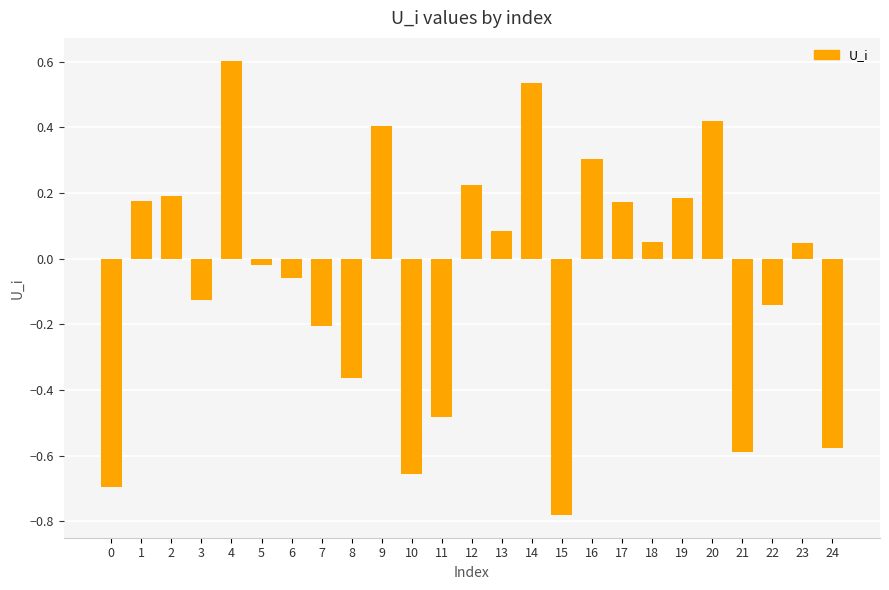

The chart shows a value of -1.0 at 15. True or false?

False